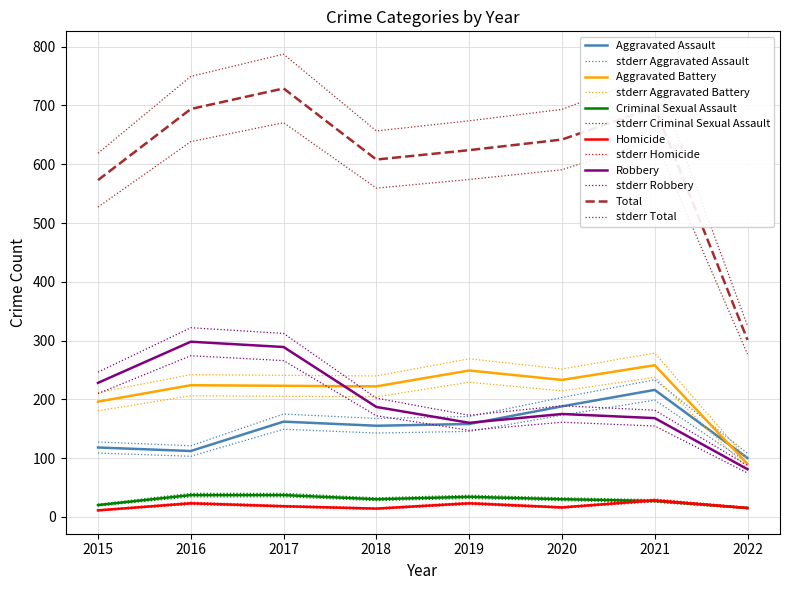

What is the difference between the maximum and minimum values in the Criminal Sexual Assault series?

23.8